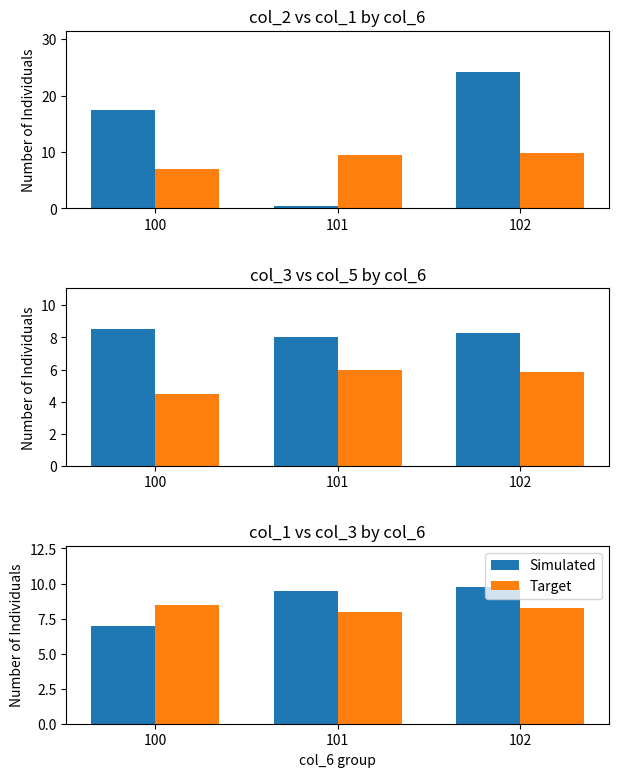

The Simulated series shows 5.0 at 102. True or false?

False